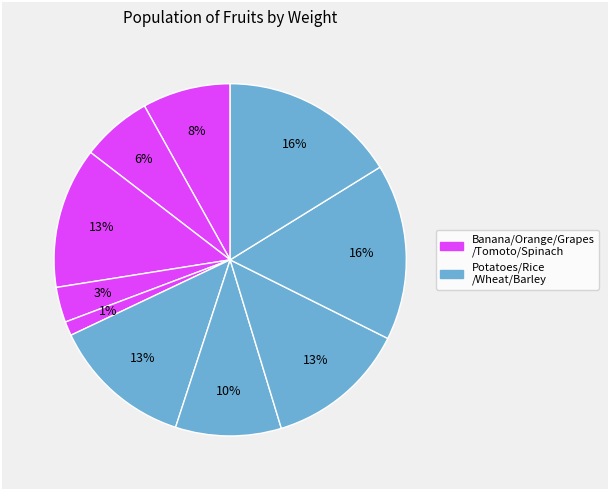

Is there a majority slice in this chart?

No